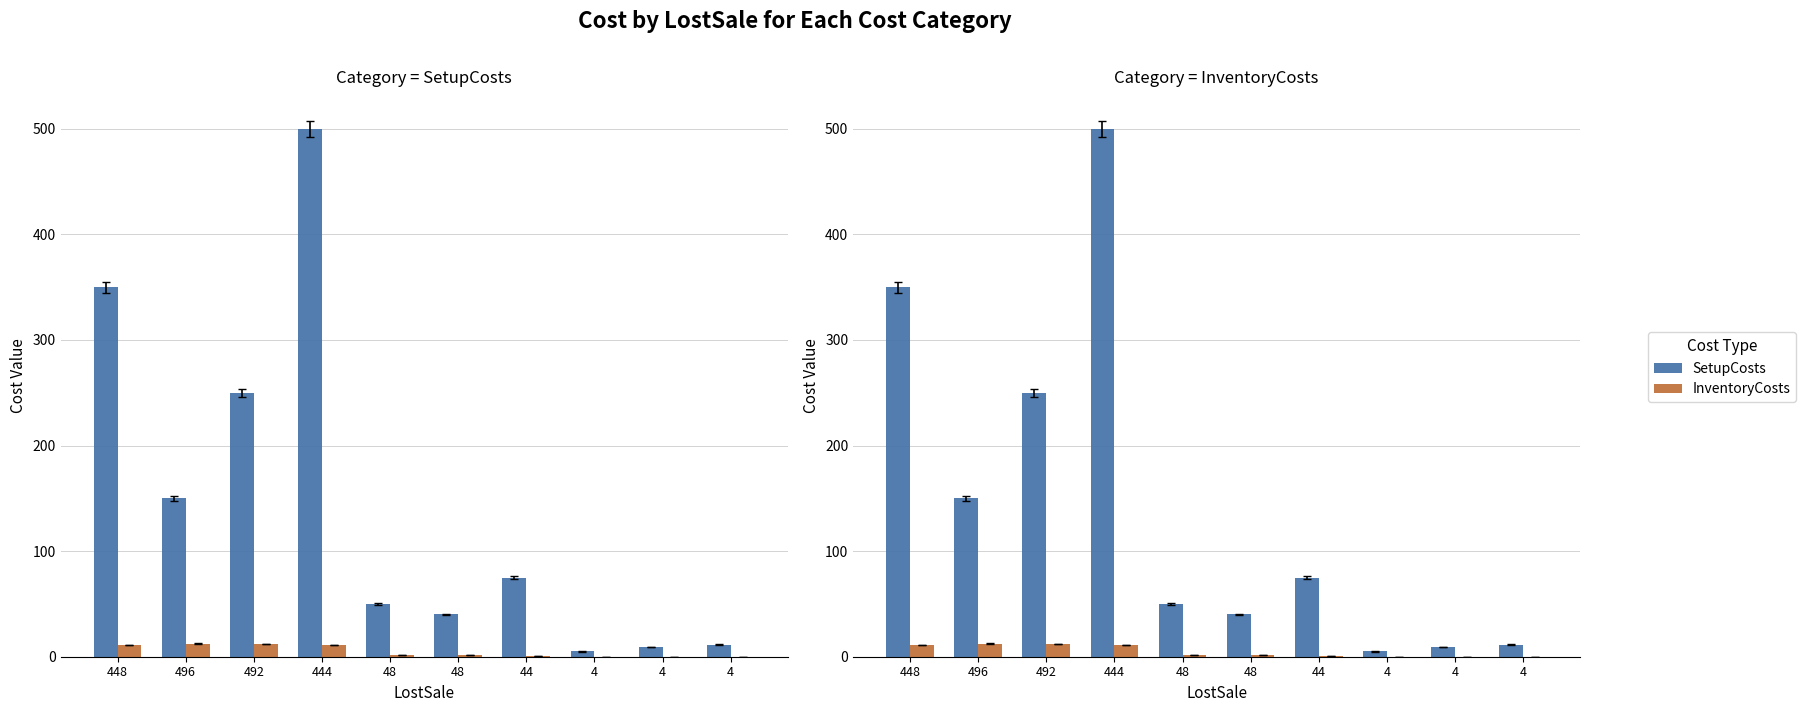

Which series has the largest total across all categories?

SetupCosts